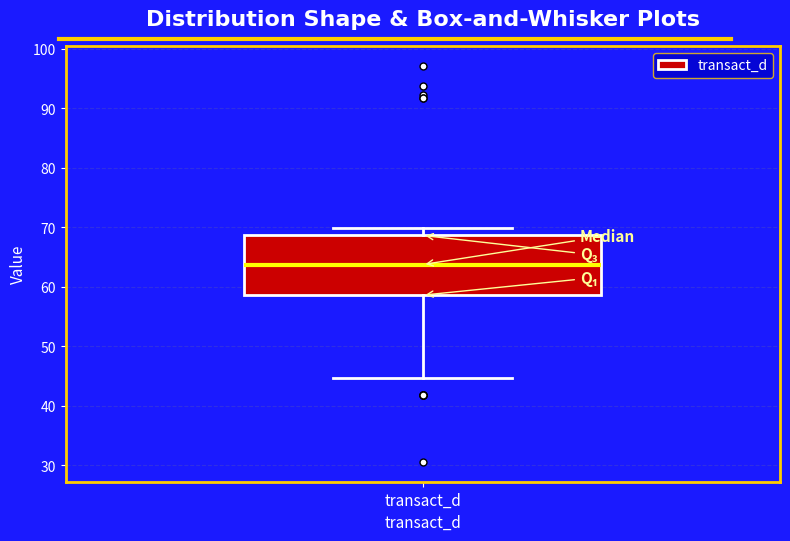

Transcribe this box plot: give where the median line is, the range the box spans, and where the two whiskers end, as read against the y-axis. The values are not printed on the chart, so give them approximately, as read against the axis.

median 64, box 59 to 69, whiskers 45 to 70